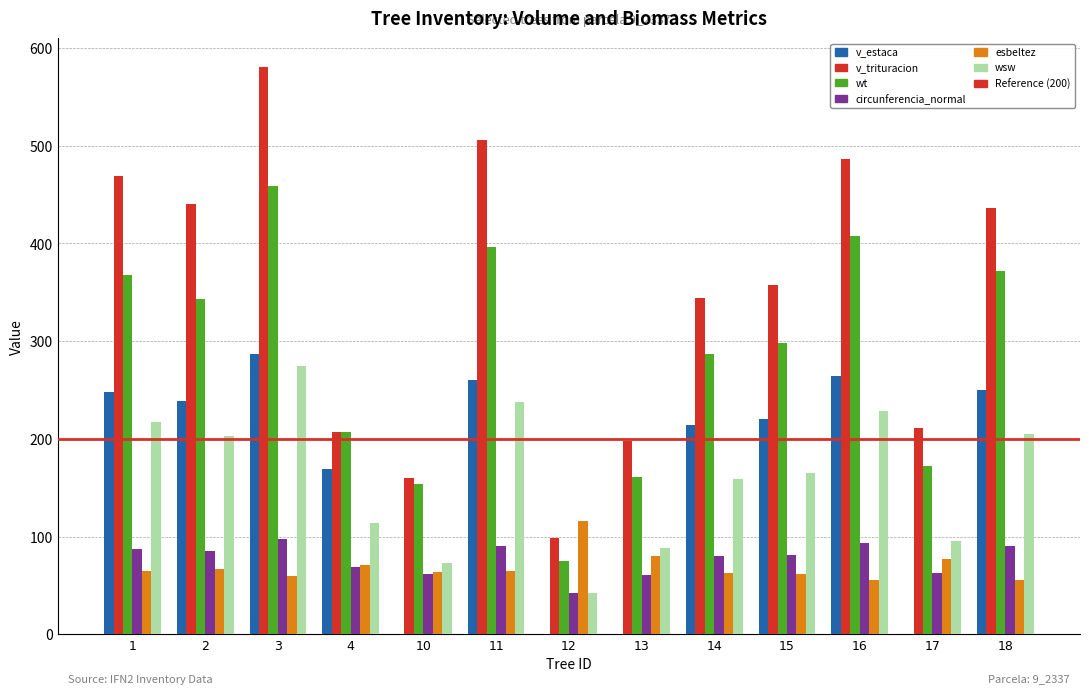

The value of wt at 4 is 207.4. True or false?

True